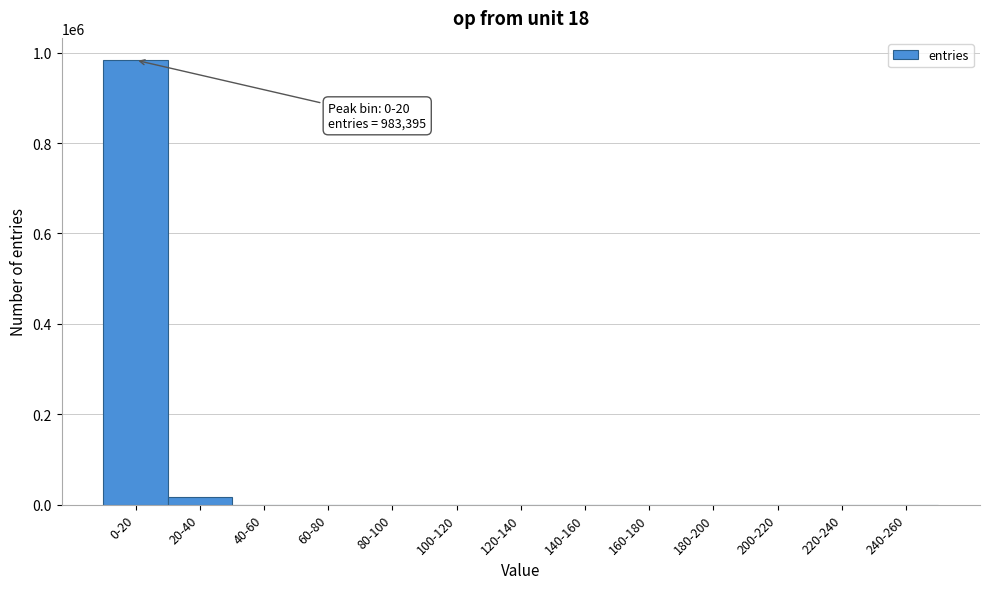

What is the maximum value shown in the chart?

983395